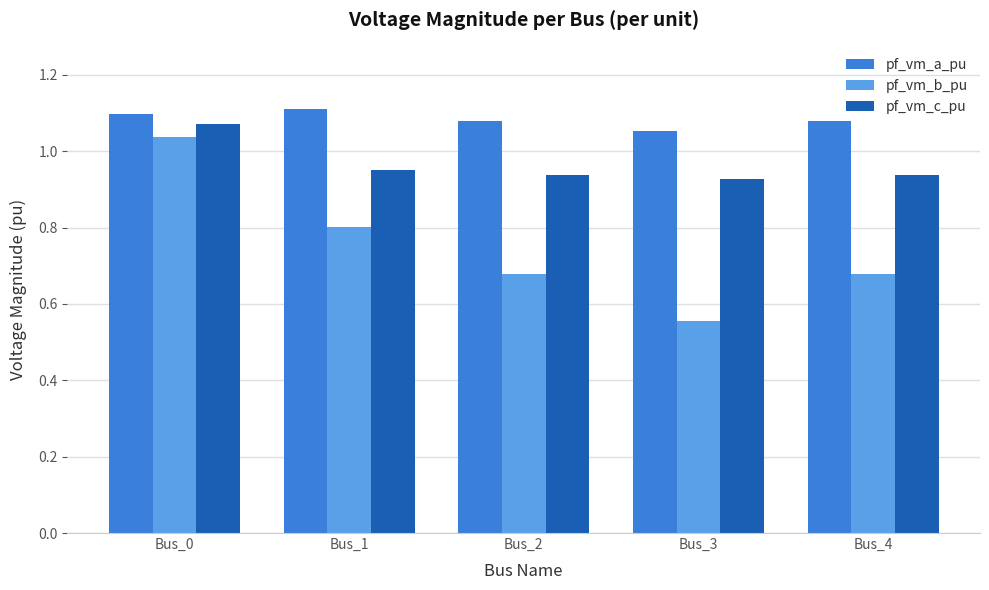

At which category is the sum across all series the highest?

Bus_0